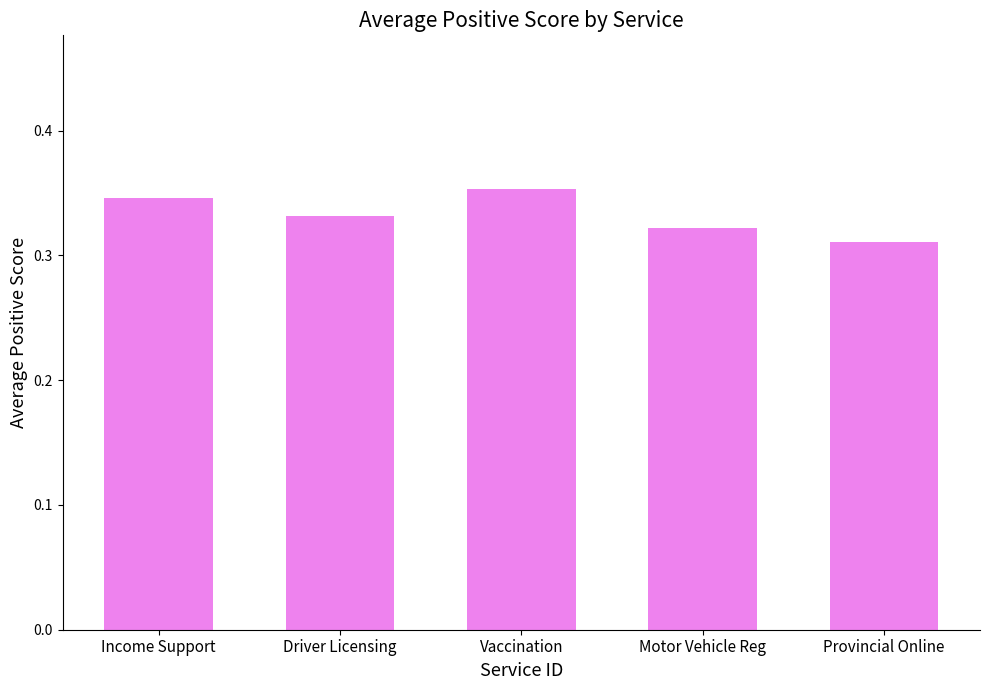

Which has a higher value, Motor Vehicle Reg or Income Support?

Income Support